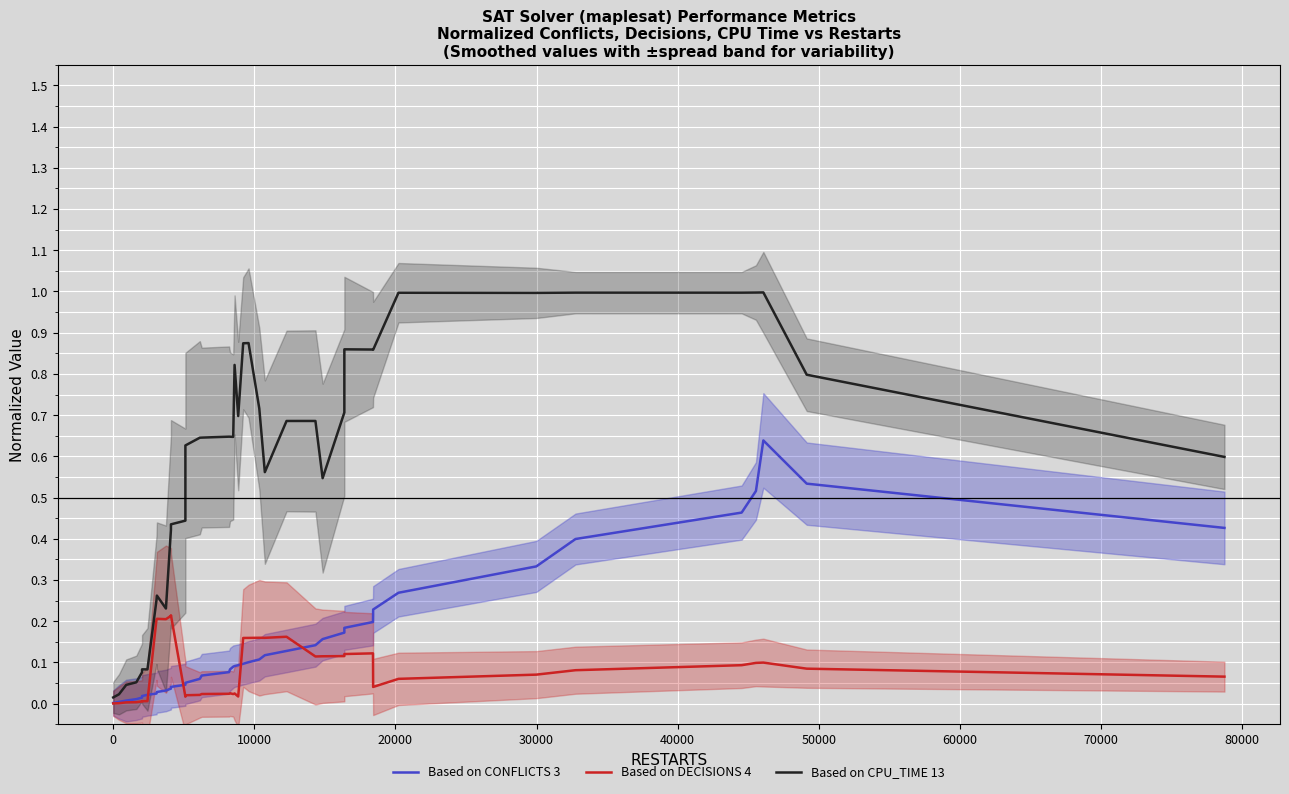

In Based on DECISIONS 4, how many points are higher than both neighbors (excluding endpoints)?

8